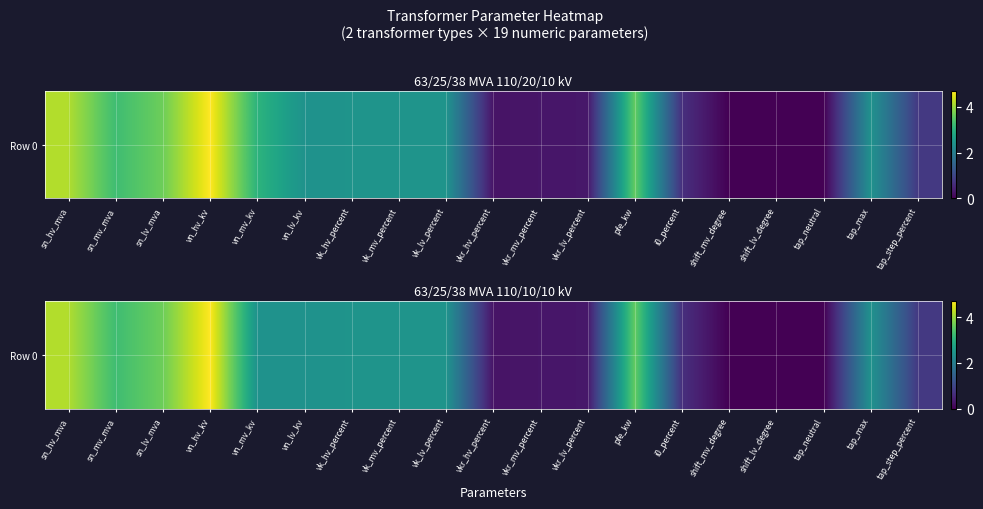

Is it true that the value at shift_mv_degree is 0.0?

True